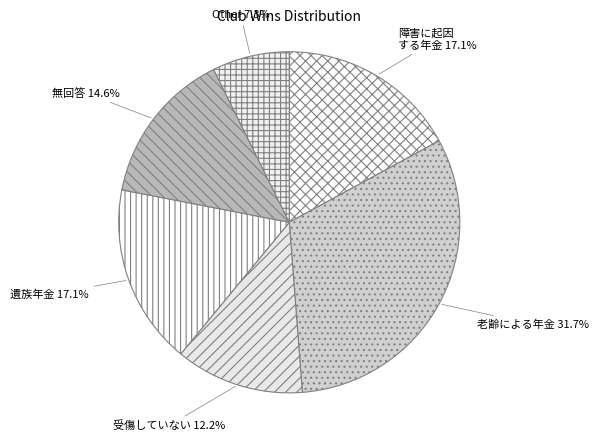

What percentage is NOT represented by 無回答?

85.4%